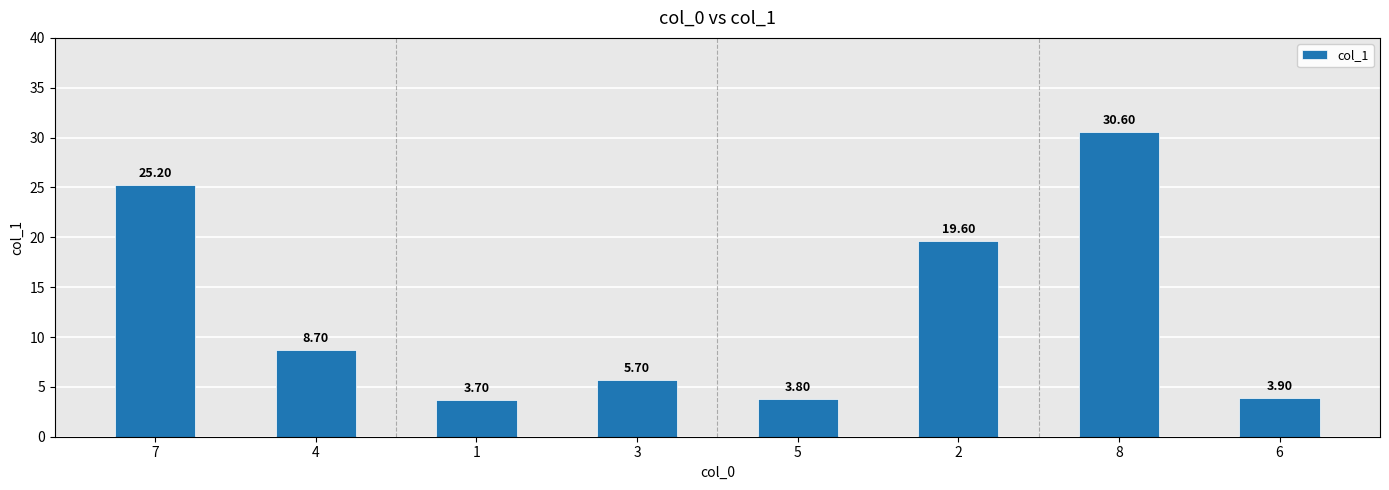

What is the smallest value displayed?

3.7